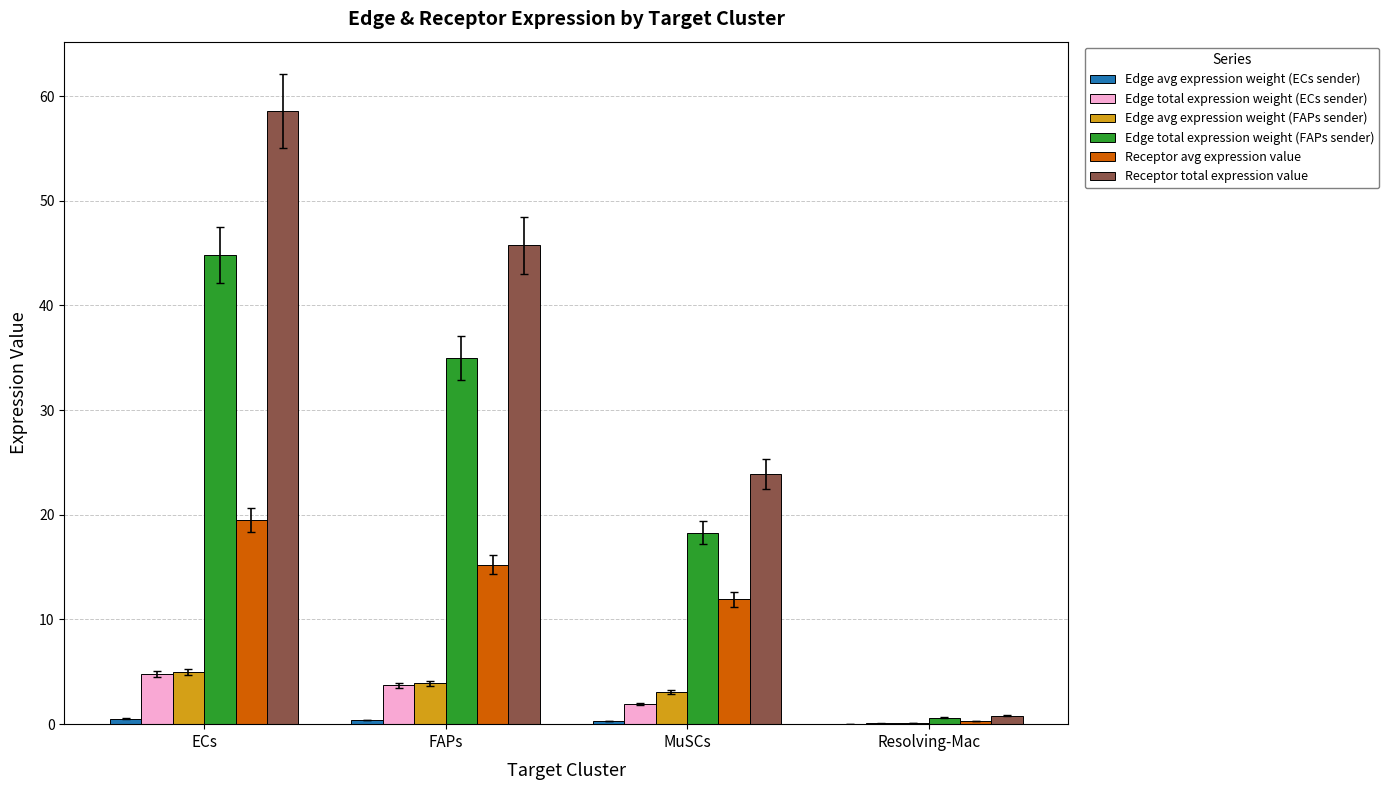

What is the difference between the Receptor total expression value values at ECs and MuSCs?

34.7